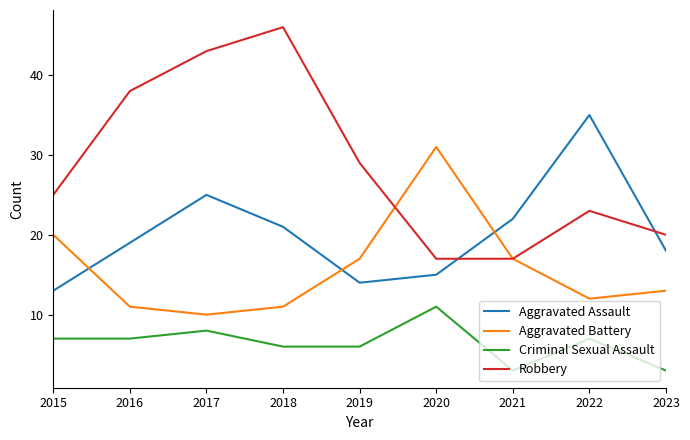

The Aggravated Assault series shows 35 at 2022. True or false?

True